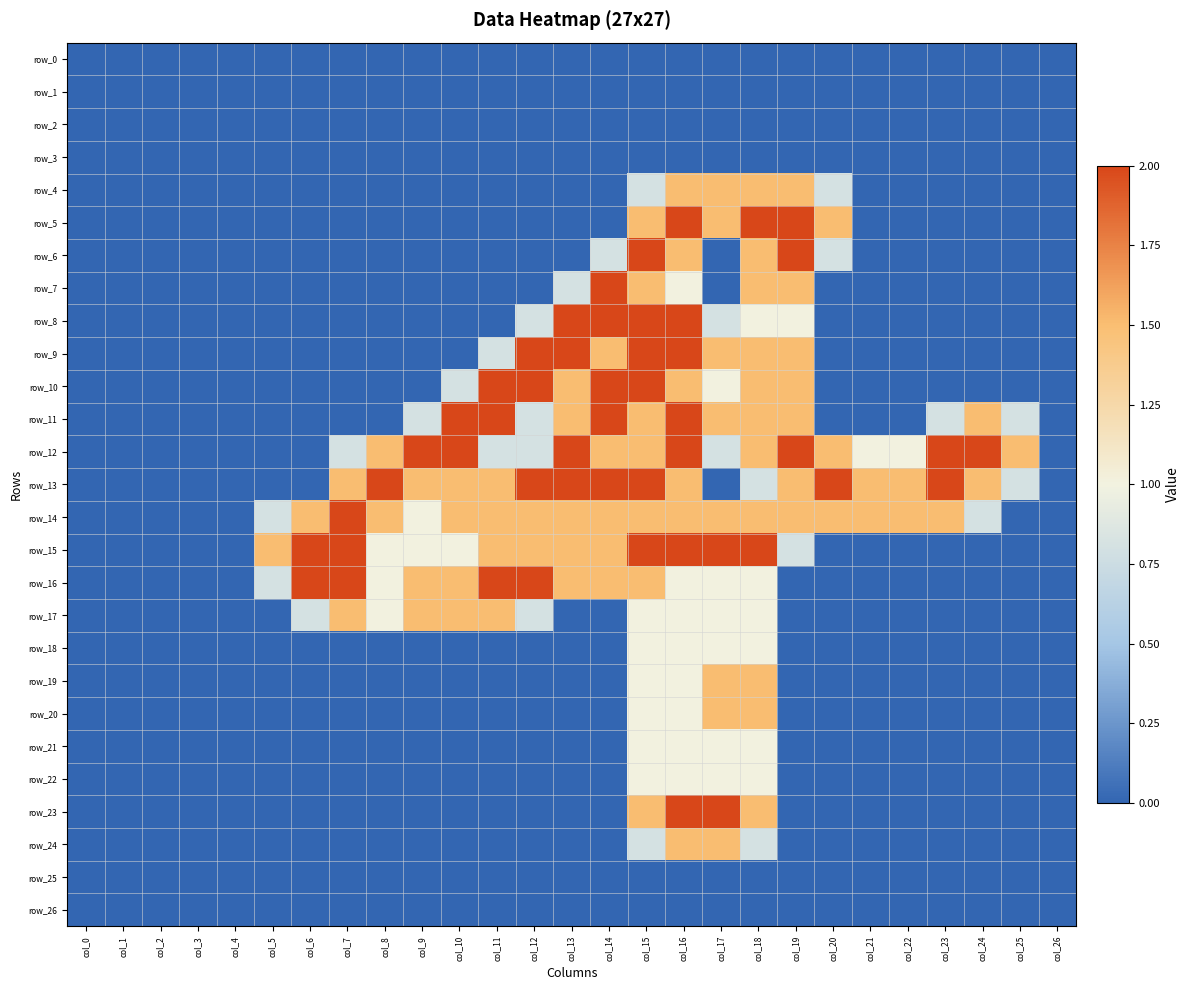

Which has a higher value, col_8 or col_5?

col_8